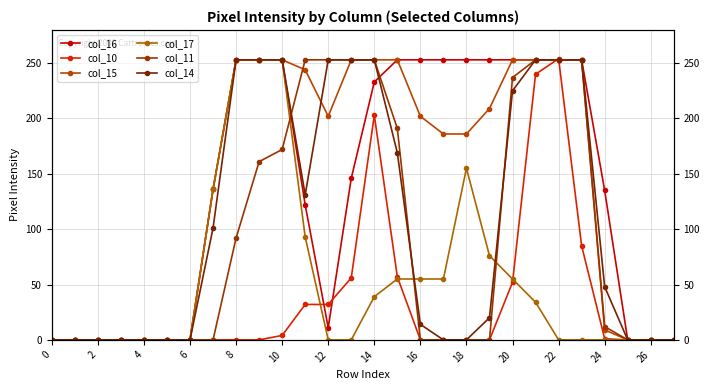

What is the label of the 25th point from the left?

24